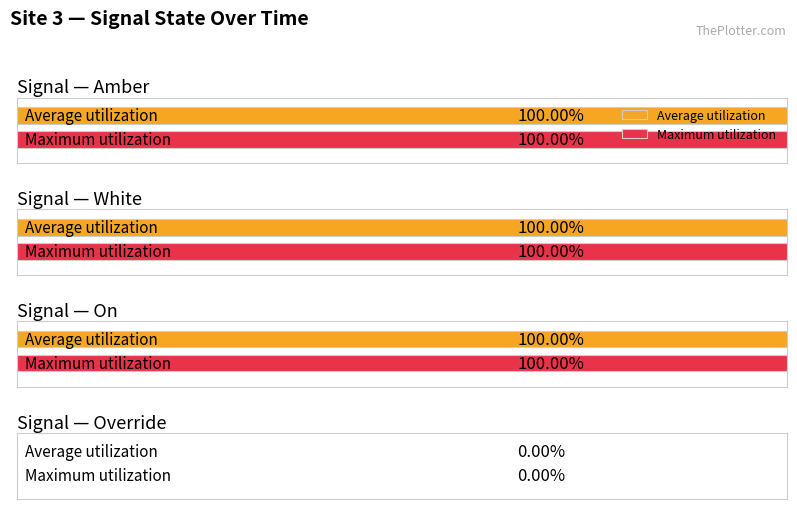

What is the difference between the highest and lowest values at 1690004820?

1